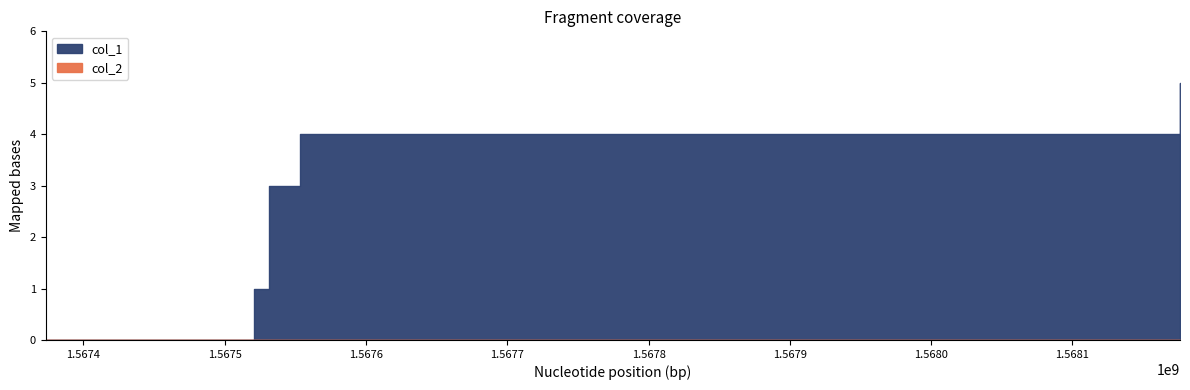

Is it true that col_1 equals 5 at 1568176080?

True